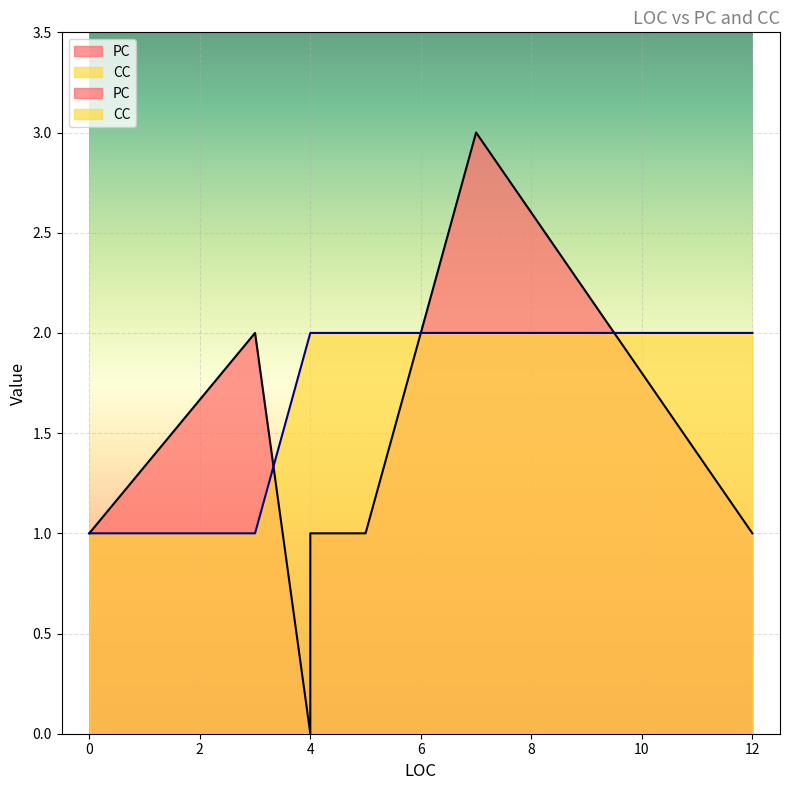

Which series changed the most between 0 and 3?

PC